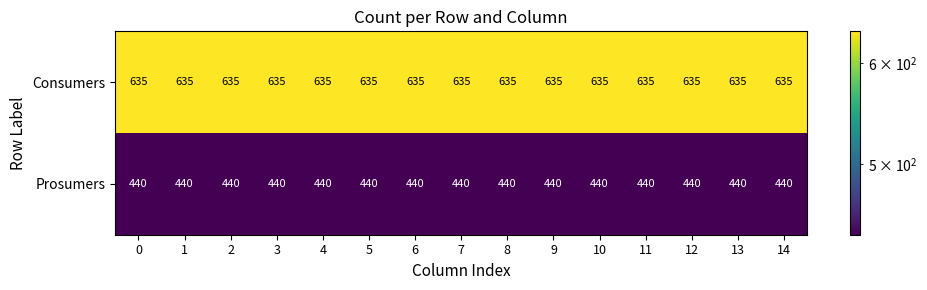

What is the sum of the Consumers values at 2 and 11?

1270